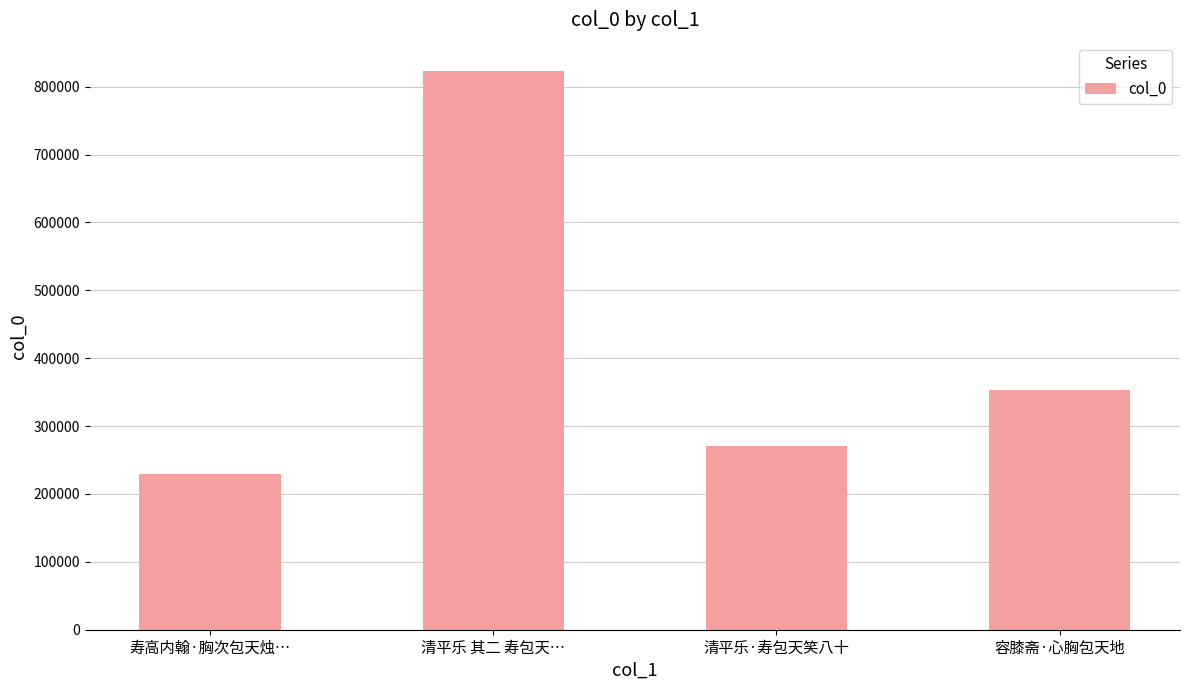

Rank the categories by value from lowest to highest.

寿高内翰·胸次包天烛…, 清平乐·寿包天笑八十, 容膝斋·心胸包天地, 清平乐 其二 寿包天…